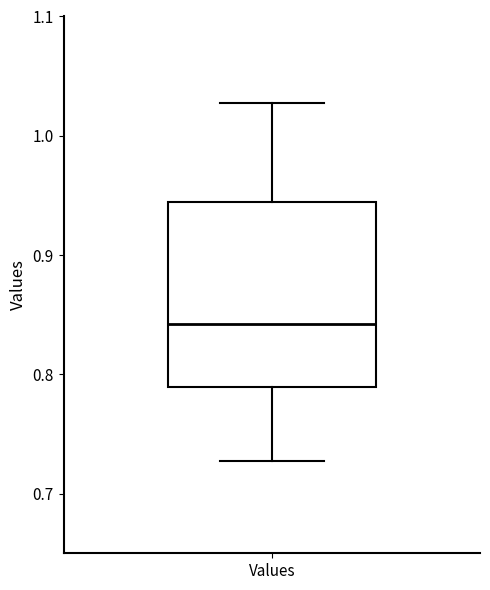

Where does the lower whisker of the box for Values end on the y-axis? The values are not printed on the chart, so give them approximately, as read against the axis.

0.73